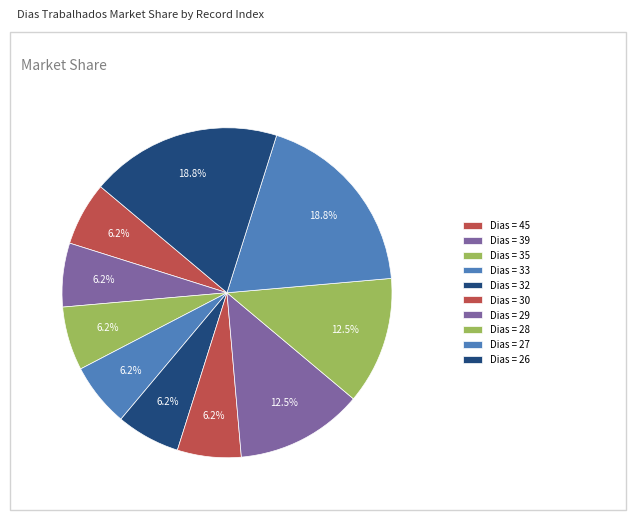

Which category has the smallest portion of the pie?

45